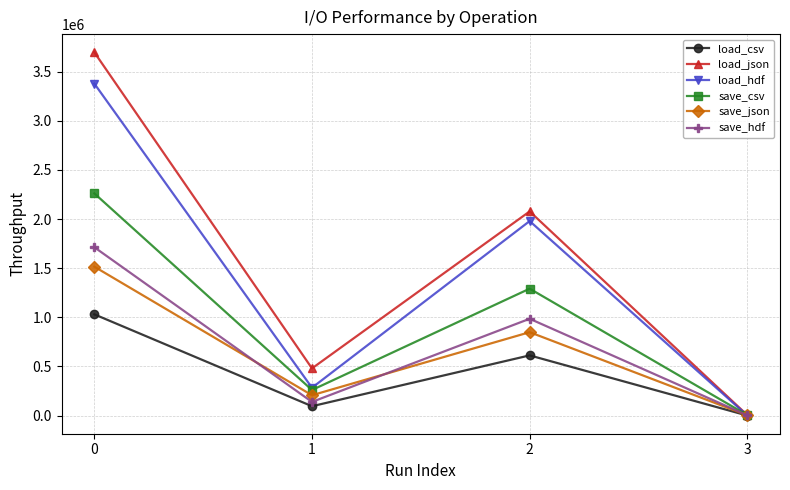

Reading right to left, extract all data points from this chart.

load_csv: 0.0	612504.6	95116.9	1030411.1
load_json: 4156.5	2077893.7	480137.8	3697775.1
load_hdf: 48.8	1979609.3	283111.0	3379184.4
save_csv: 3790.3	1291653.1	259996.8	2261596.9
save_json: 2288.9	848649.0	206878.1	1515718.9
save_hdf: 2337.6	985226.8	138805.7	1713575.9